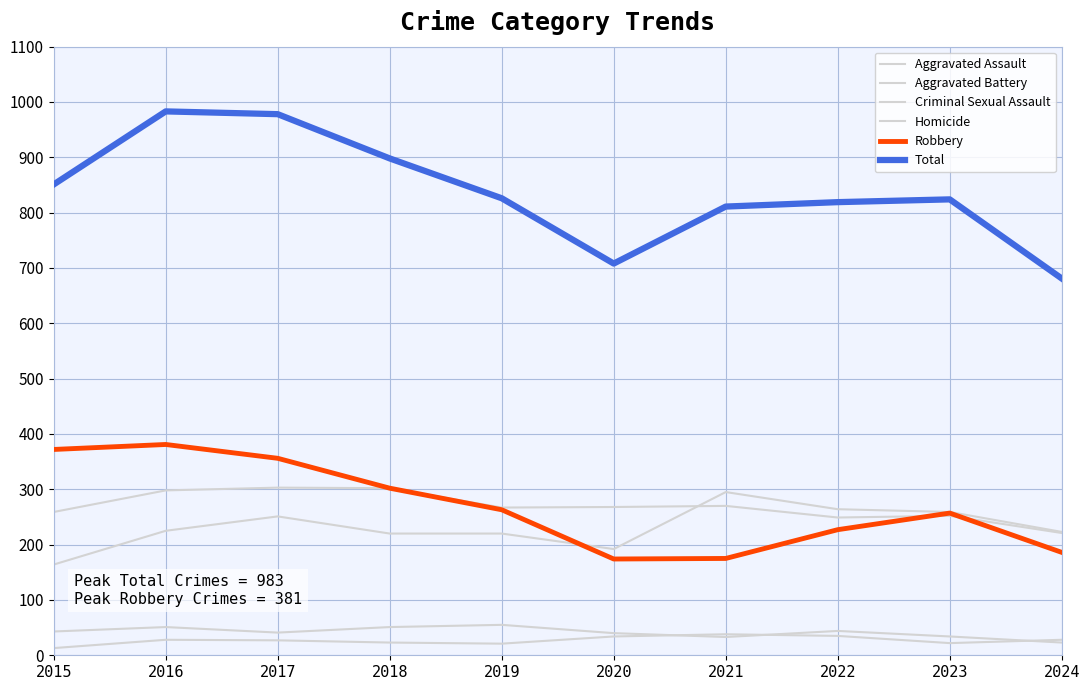

How many lines are shown in the chart?

6